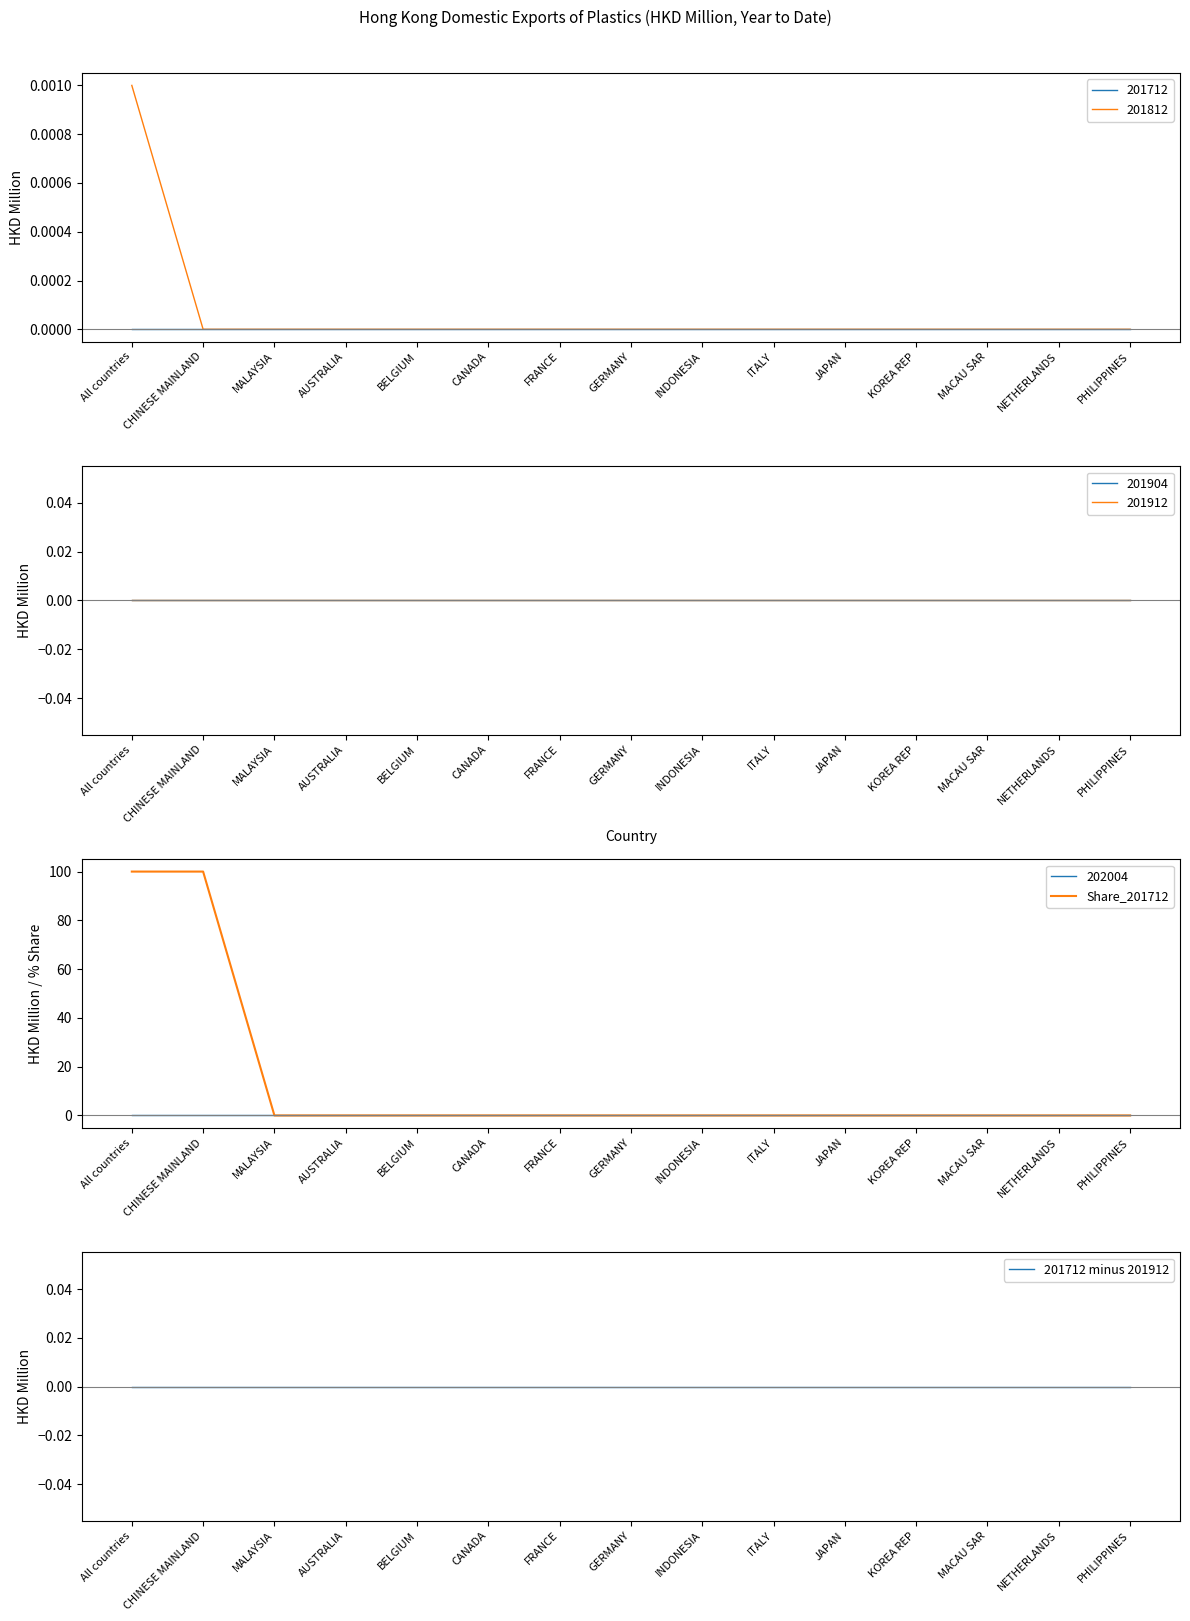

True or false: 201712 minus 201912 and Share_201712 cross at least once.

False